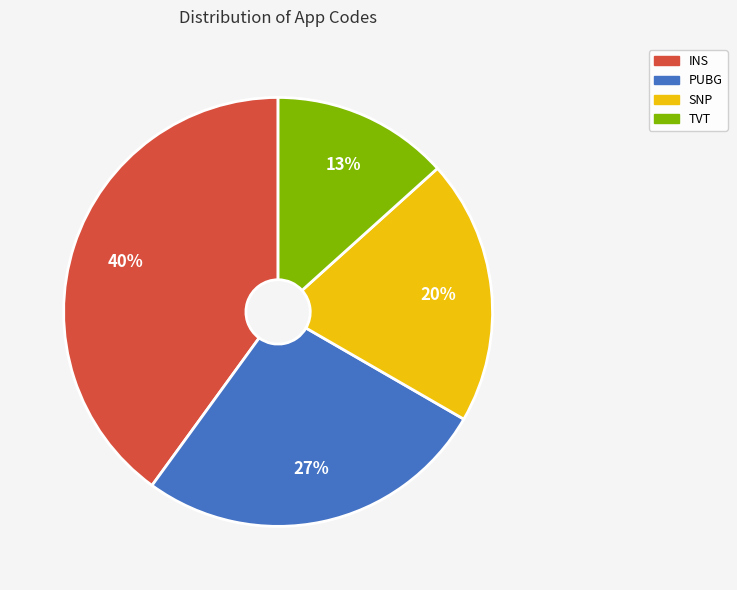

To the nearest percent, what is the difference between the largest and smallest slice percentages?

27%